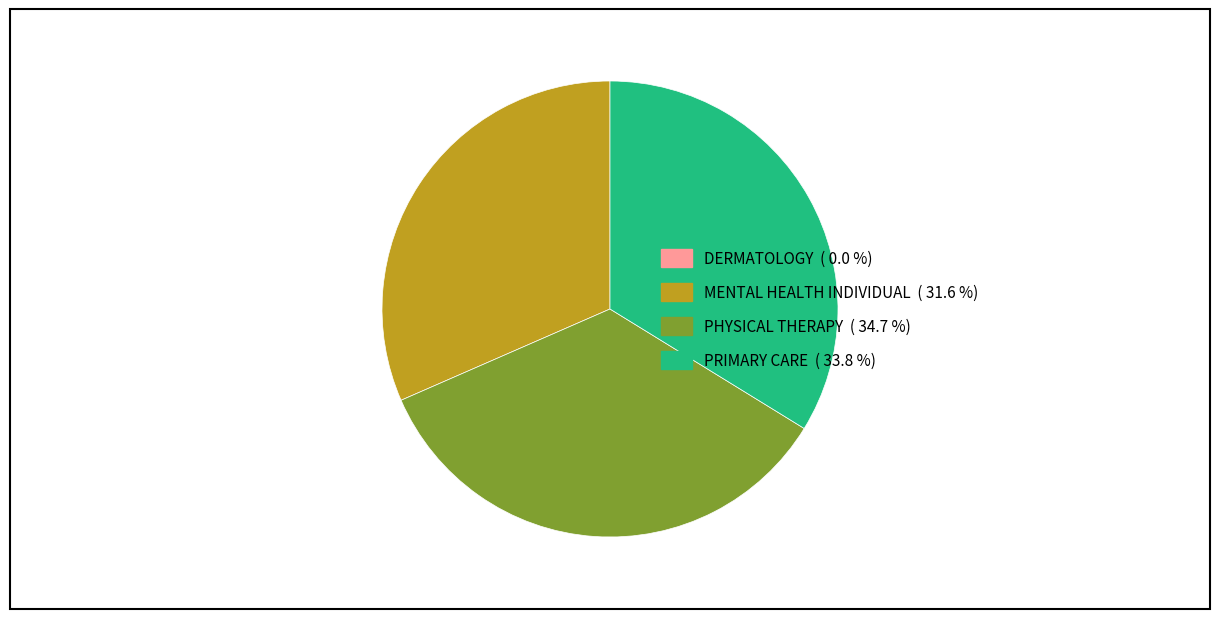

Is there any slice that represents more than half of the pie?

No